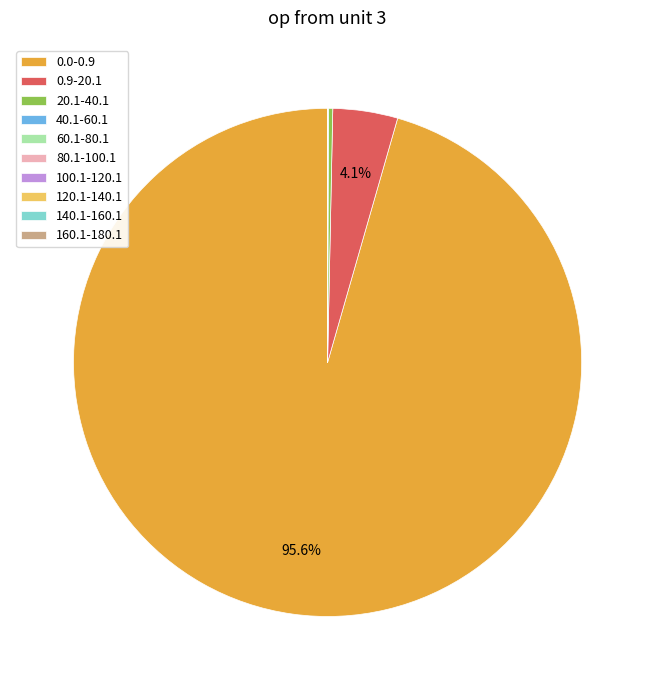

Which slice represents more than half of the pie?

0.0-0.9